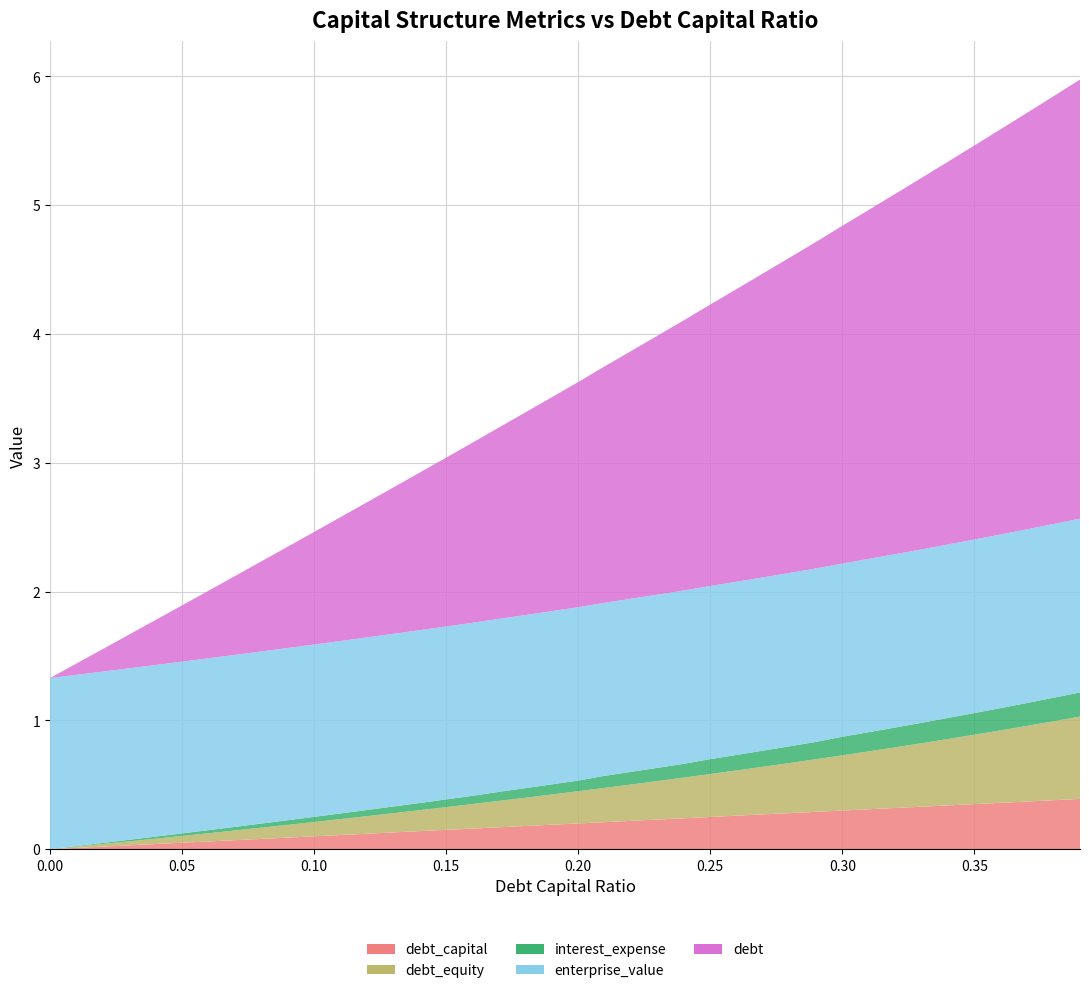

Reading left to right, what are all the values shown in this chart?

debt_capital: 0.0	0.0	0.0	0.0	0.0	0.1	0.1	0.1	0.1	0.1	0.1	0.1	0.1	0.1	0.1	0.1	0.2	0.2	0.2	0.2	0.2	0.2	0.2	0.2	0.2	0.2	0.3	0.3	0.3	0.3	0.3	0.3	0.3	0.3	0.3	0.3	0.4	0.4	0.4	0.4
enterprise_value: 1.3	1.3	1.3	1.3	1.3	1.3	1.3	1.3	1.3	1.3	1.3	1.3	1.3	1.3	1.3	1.3	1.3	1.3	1.3	1.3	1.3	1.3	1.3	1.3	1.3	1.3	1.3	1.3	1.3	1.3	1.3	1.3	1.3	1.3	1.3	1.3	1.3	1.3	1.3	1.3
debt: 0.0	0.1	0.2	0.3	0.3	0.4	0.5	0.6	0.7	0.8	0.9	1.0	1.0	1.1	1.2	1.3	1.4	1.5	1.6	1.7	1.7	1.8	1.9	2.0	2.1	2.2	2.3	2.4	2.4	2.5	2.6	2.7	2.8	2.9	3.0	3.1	3.1	3.2	3.3	3.4
interest_expense: 0.0	0.0	0.0	0.0	0.0	0.0	0.0	0.0	0.0	0.0	0.0	0.0	0.0	0.1	0.1	0.1	0.1	0.1	0.1	0.1	0.1	0.1	0.1	0.1	0.1	0.1	0.1	0.1	0.1	0.1	0.1	0.1	0.2	0.2	0.2	0.2	0.2	0.2	0.2	0.2
debt_equity: 0.0	0.0	0.0	0.0	0.0	0.1	0.1	0.1	0.1	0.1	0.1	0.1	0.1	0.1	0.2	0.2	0.2	0.2	0.2	0.2	0.2	0.3	0.3	0.3	0.3	0.3	0.4	0.4	0.4	0.4	0.4	0.4	0.5	0.5	0.5	0.5	0.6	0.6	0.6	0.6